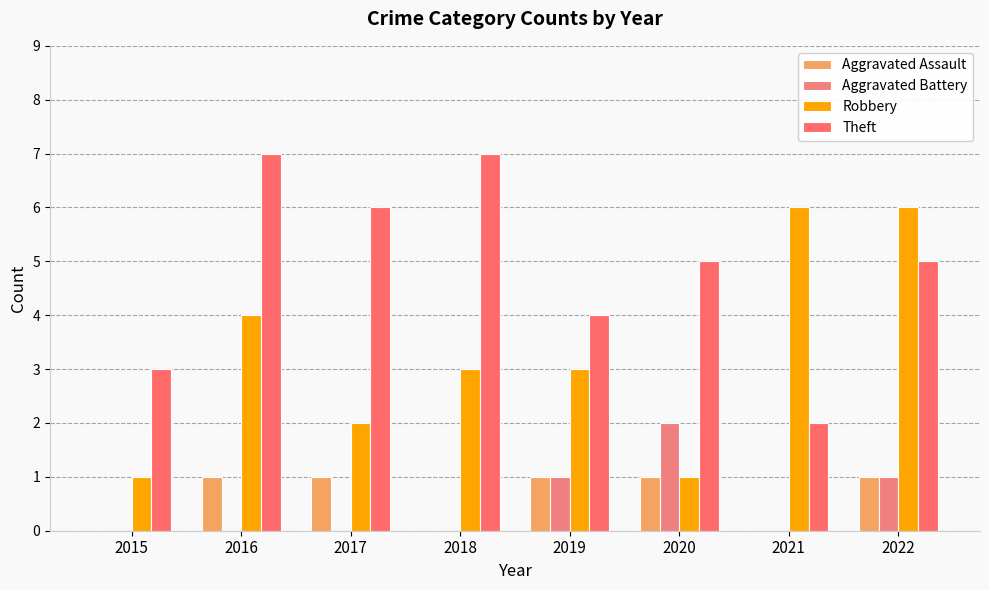

What is the average value of the Robbery series?

3